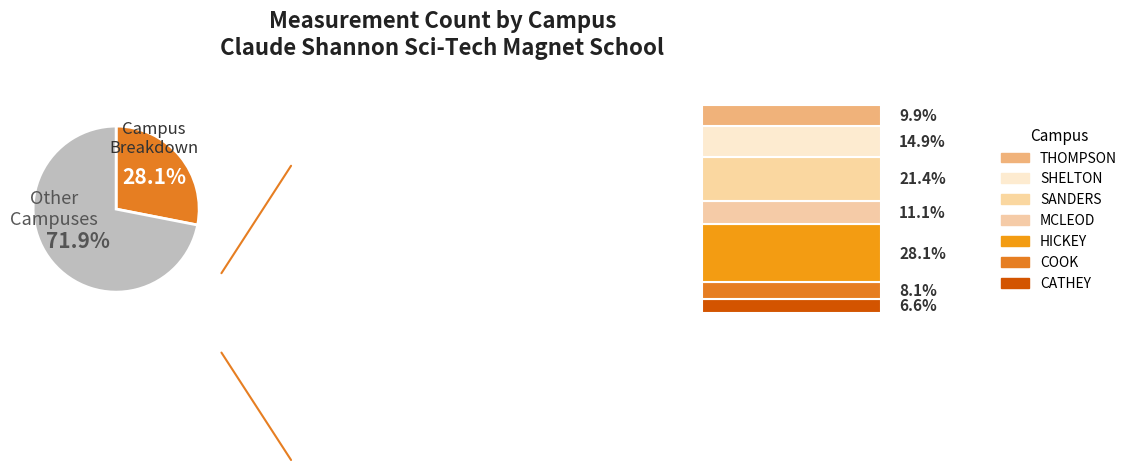

To the nearest percent, what is the average slice percentage?

14%